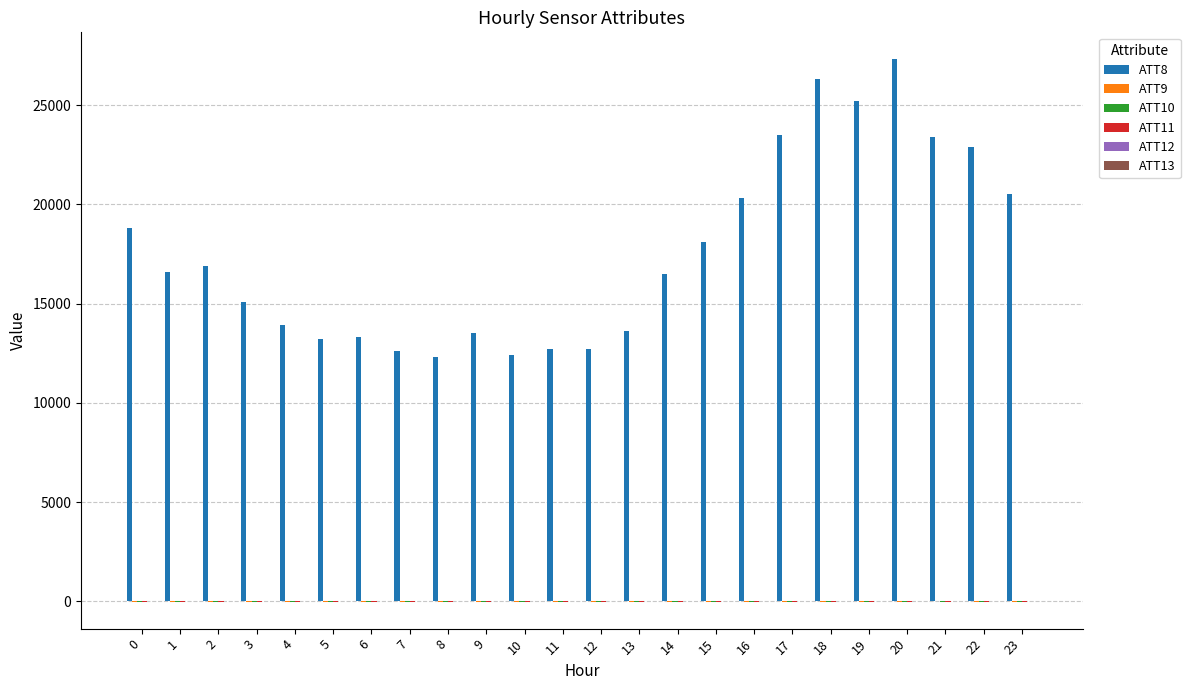

The value of ATT8 at 12 is 12700.0. True or false?

True